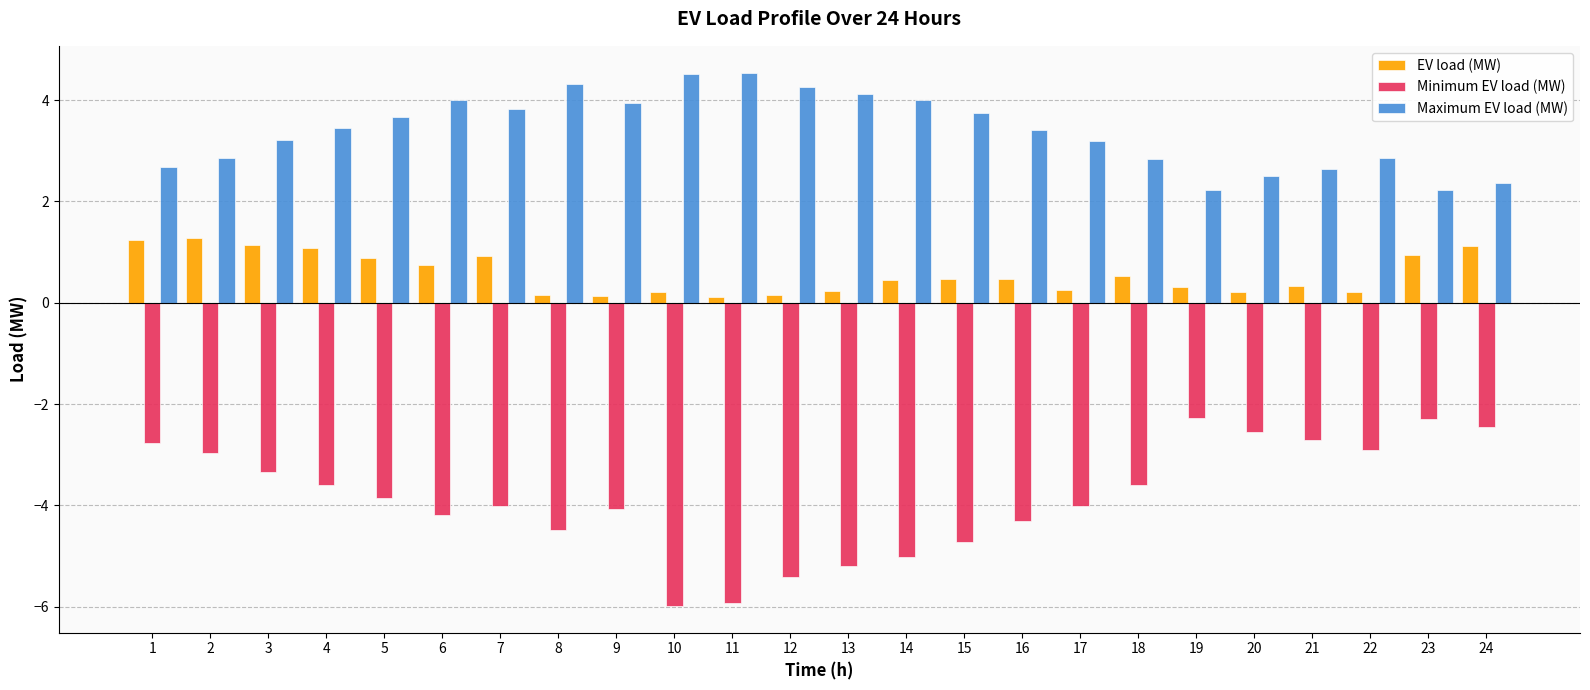

What are all the series names shown in the legend?

EV load (MW), Minimum EV load (MW), Maximum EV load (MW)